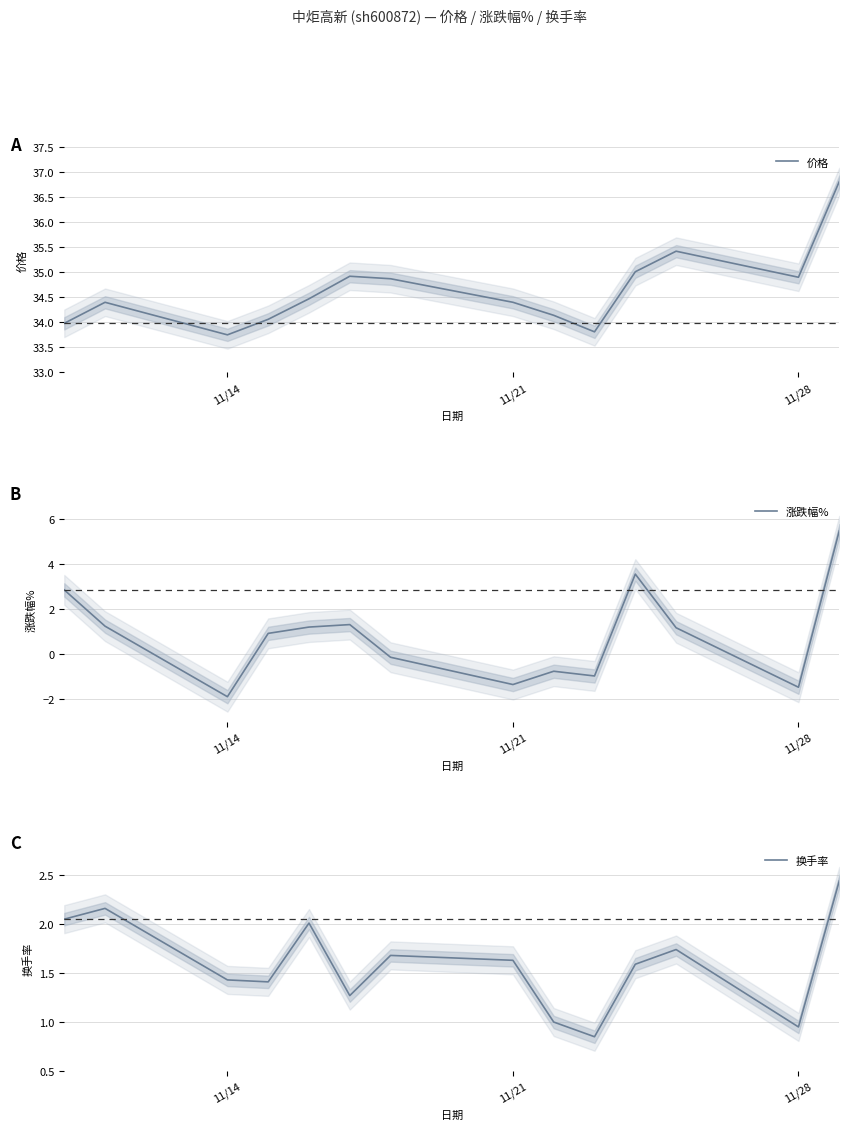

The 价格 series shows 15.2 at 11/14. True or false?

False